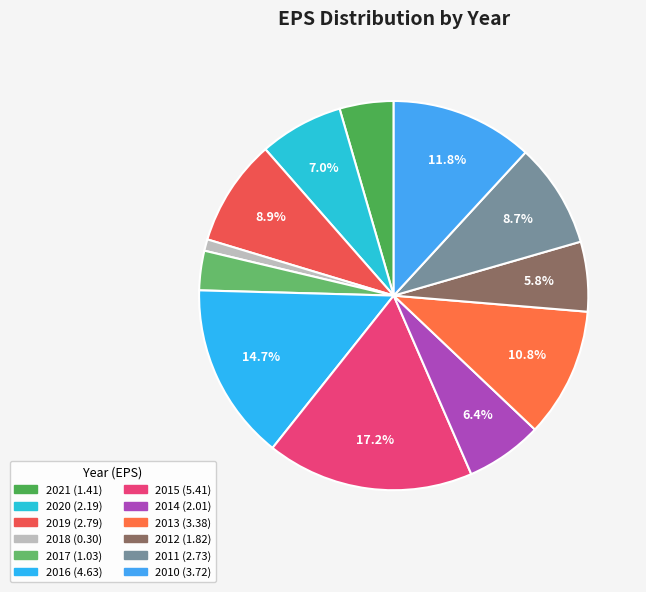

To the nearest percent, what is the combined percentage of 2010 and 2012?

18%